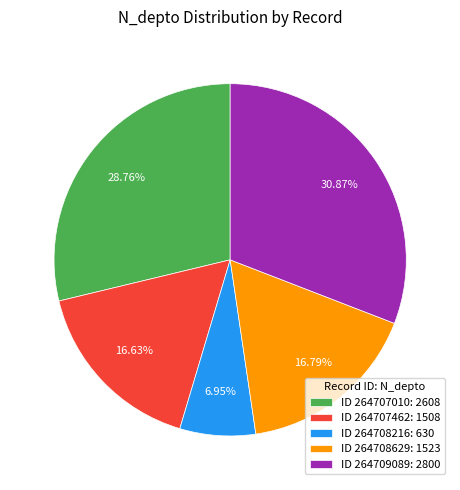

What is the smallest slice in the pie chart?

ID 264708216: 630